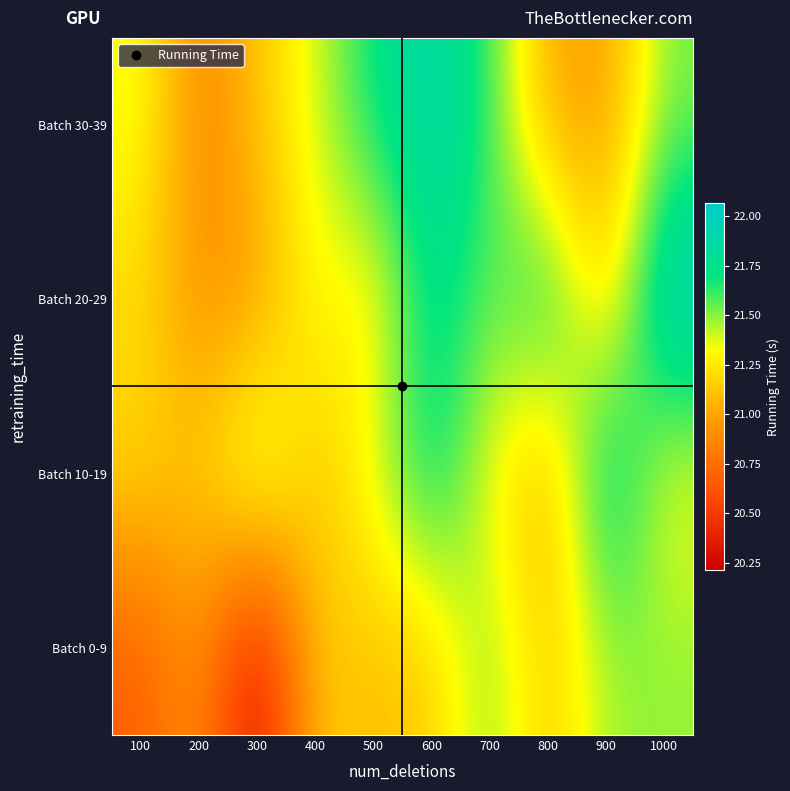

At how many categories does at least one series exceed 20?

10